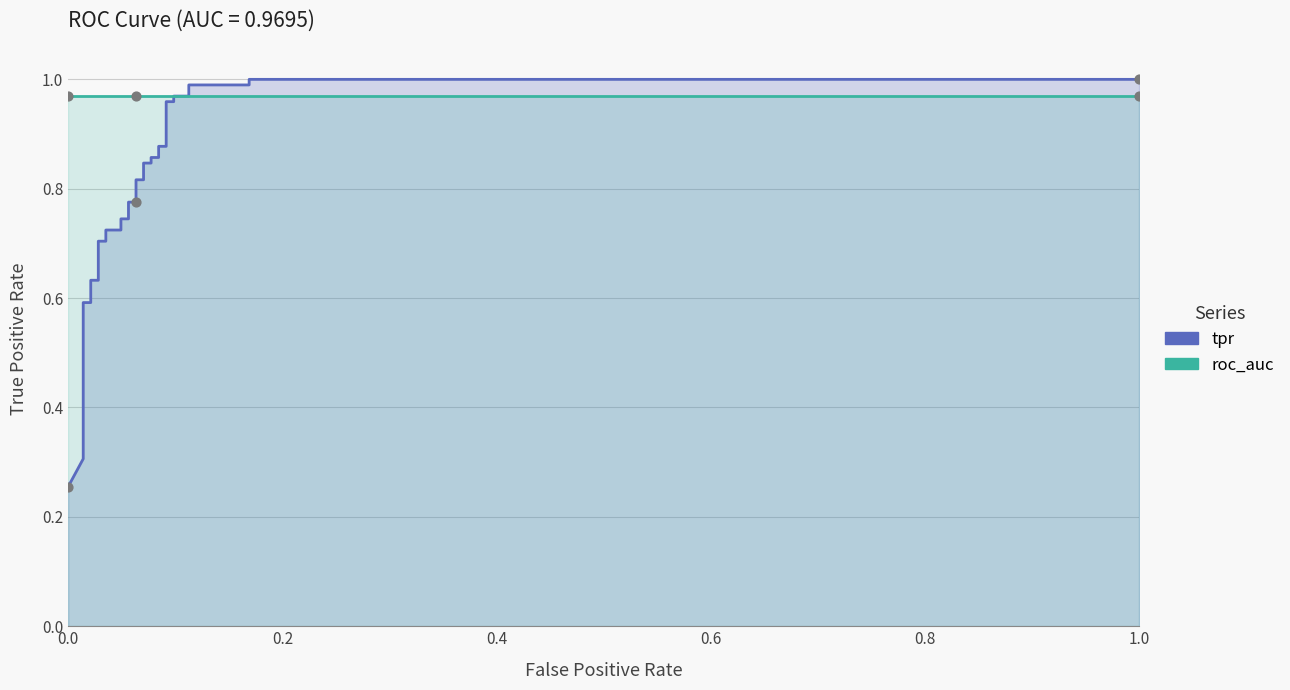

Which series has the largest total across all categories?

roc_auc